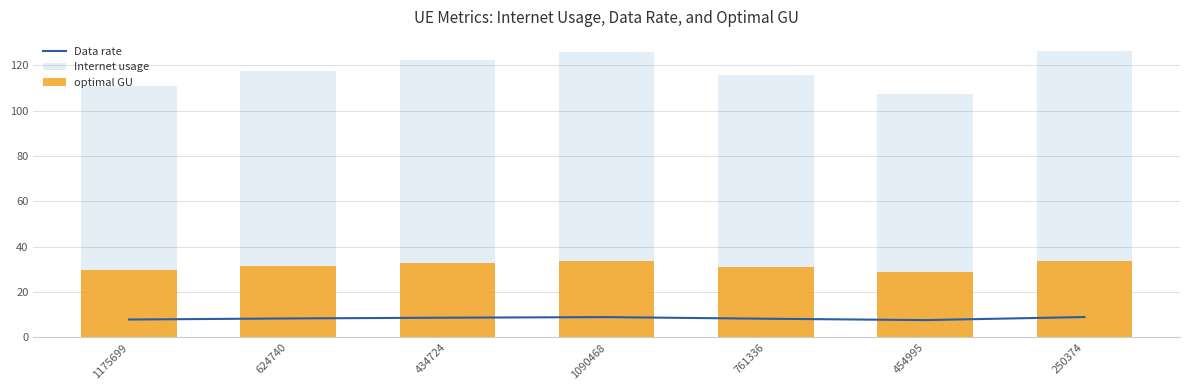

What is the label of the 5th bar from the left?

761336